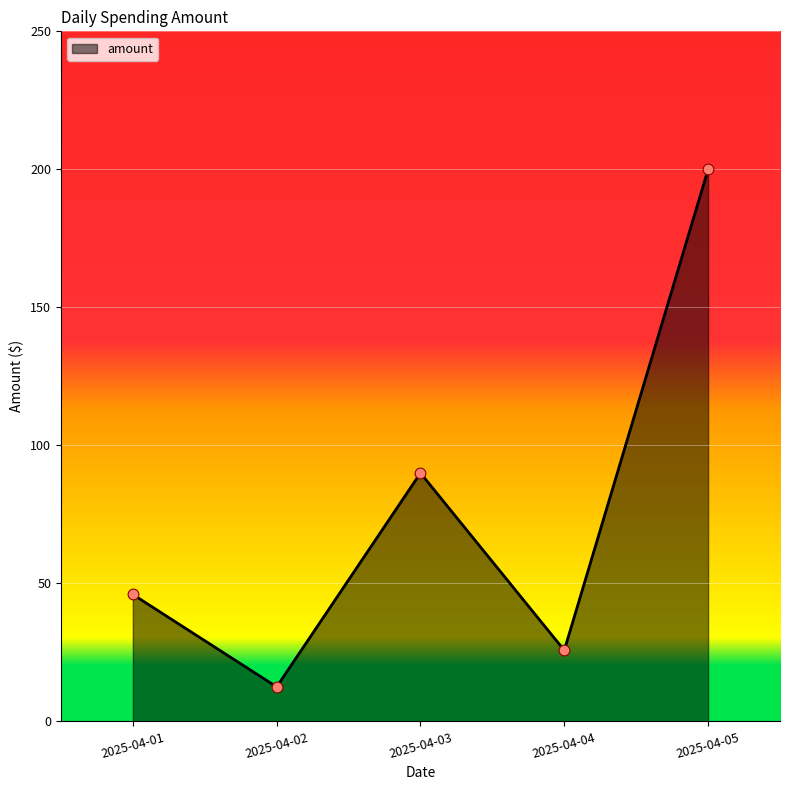

Approximately how many times larger is the value at 2025-04-01 compared to 2025-04-02?

3.7